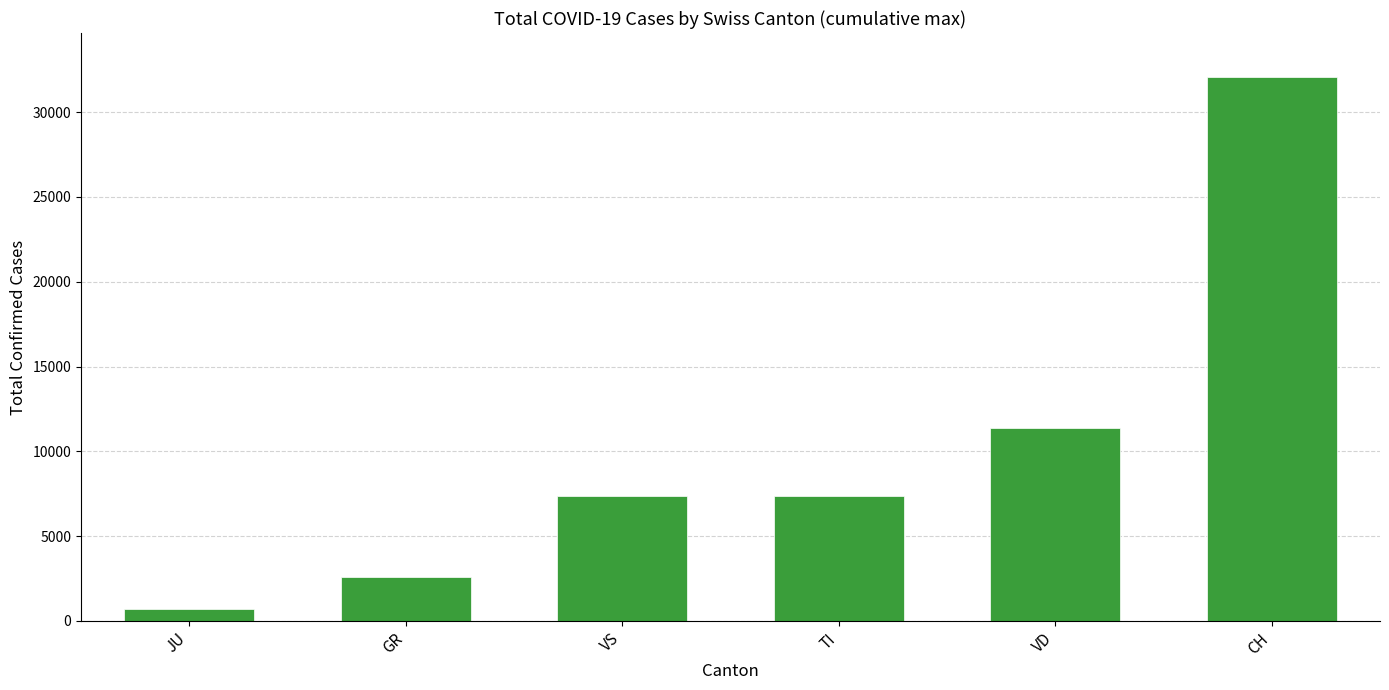

What is the greatest value displayed?

32098